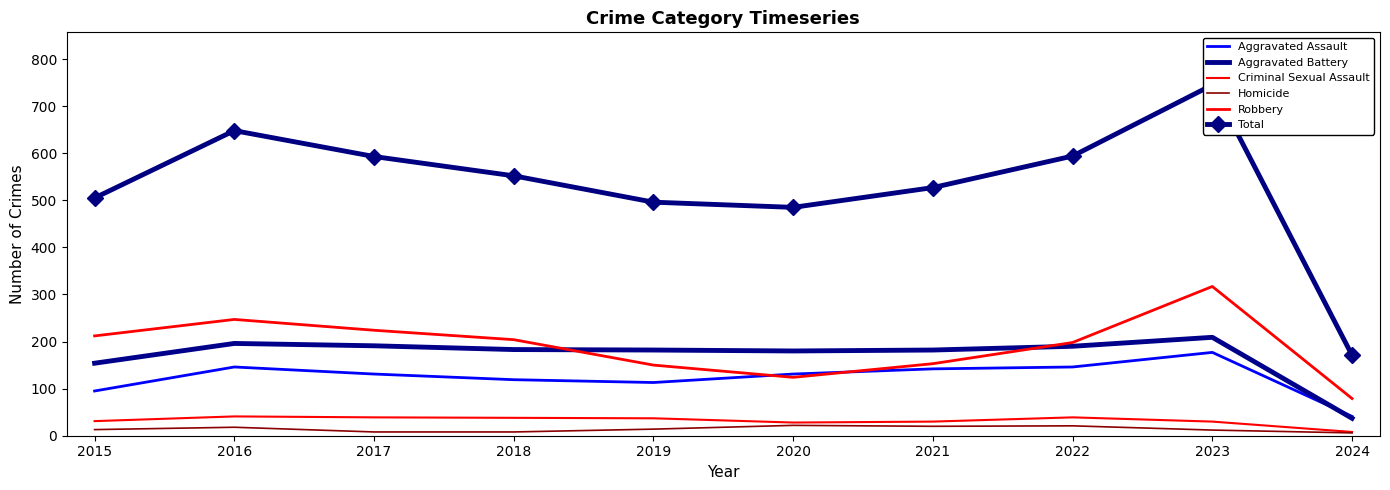

Which series ends up on top after the final intersection of Robbery and Aggravated Assault?

Robbery